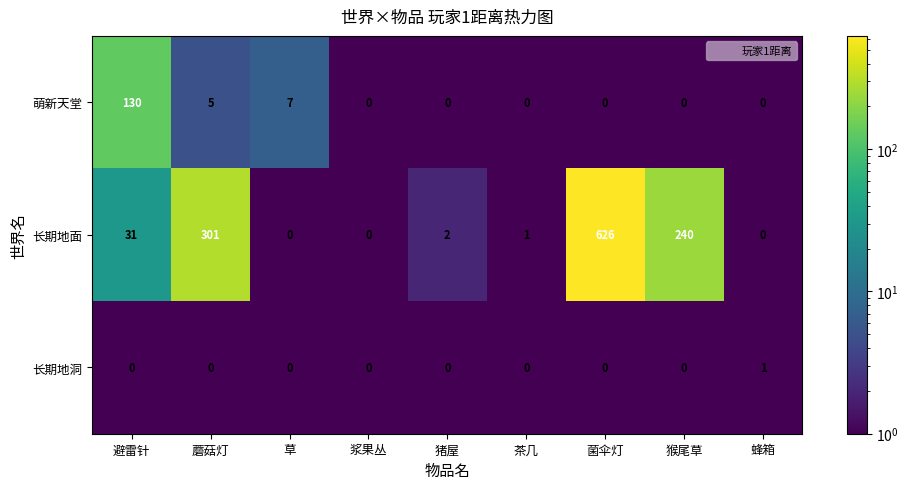

How many data points in 萌新天堂 are above 0?

3